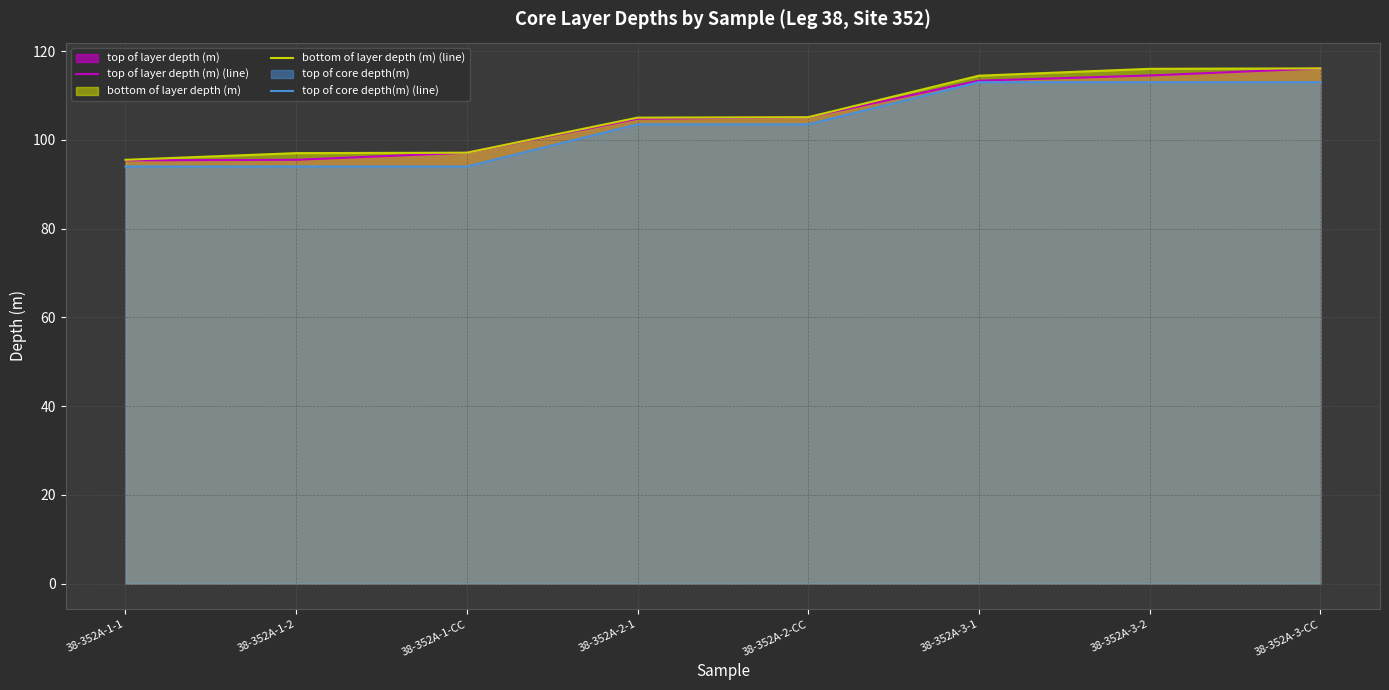

Which category has the highest value in the top of layer depth (m) (line) series?

38-352A-3-CC